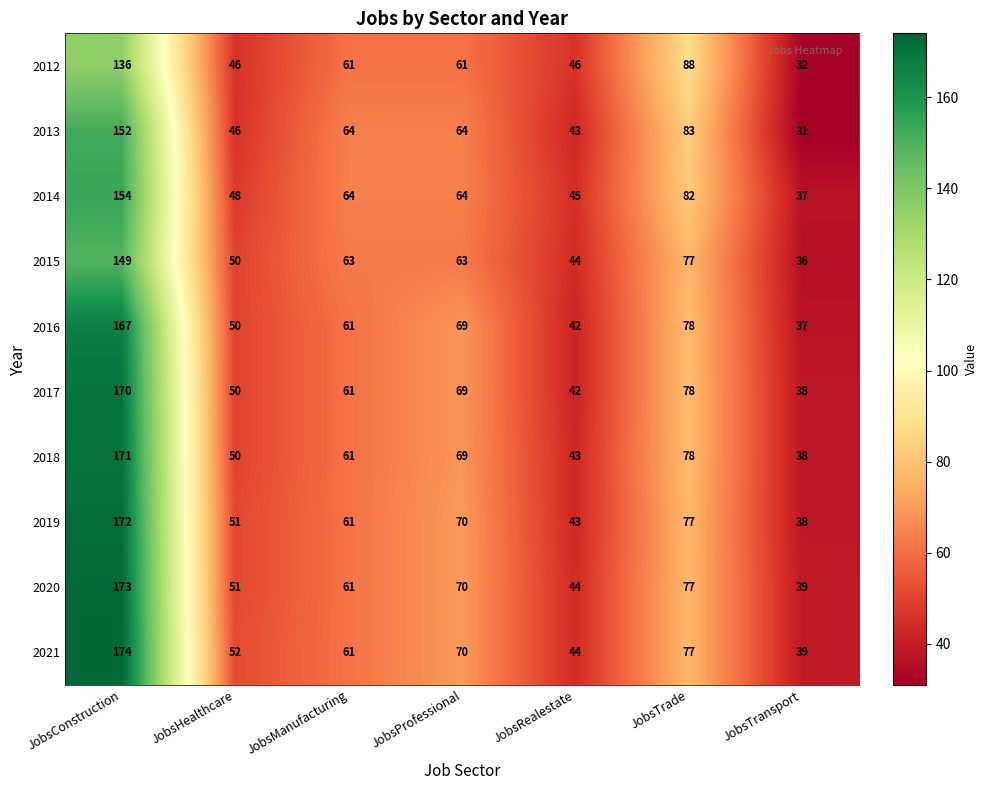

What is the smallest value displayed?

31